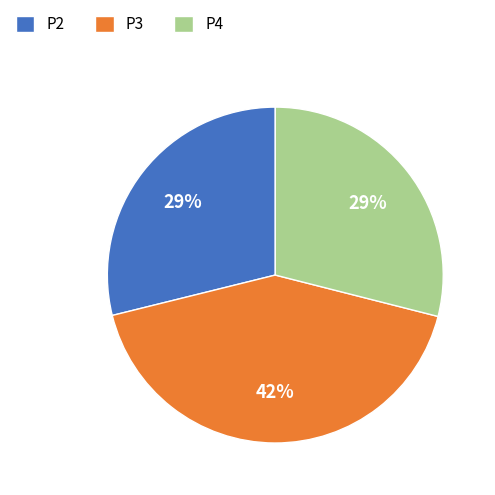

Count the number of slices in the pie.

3